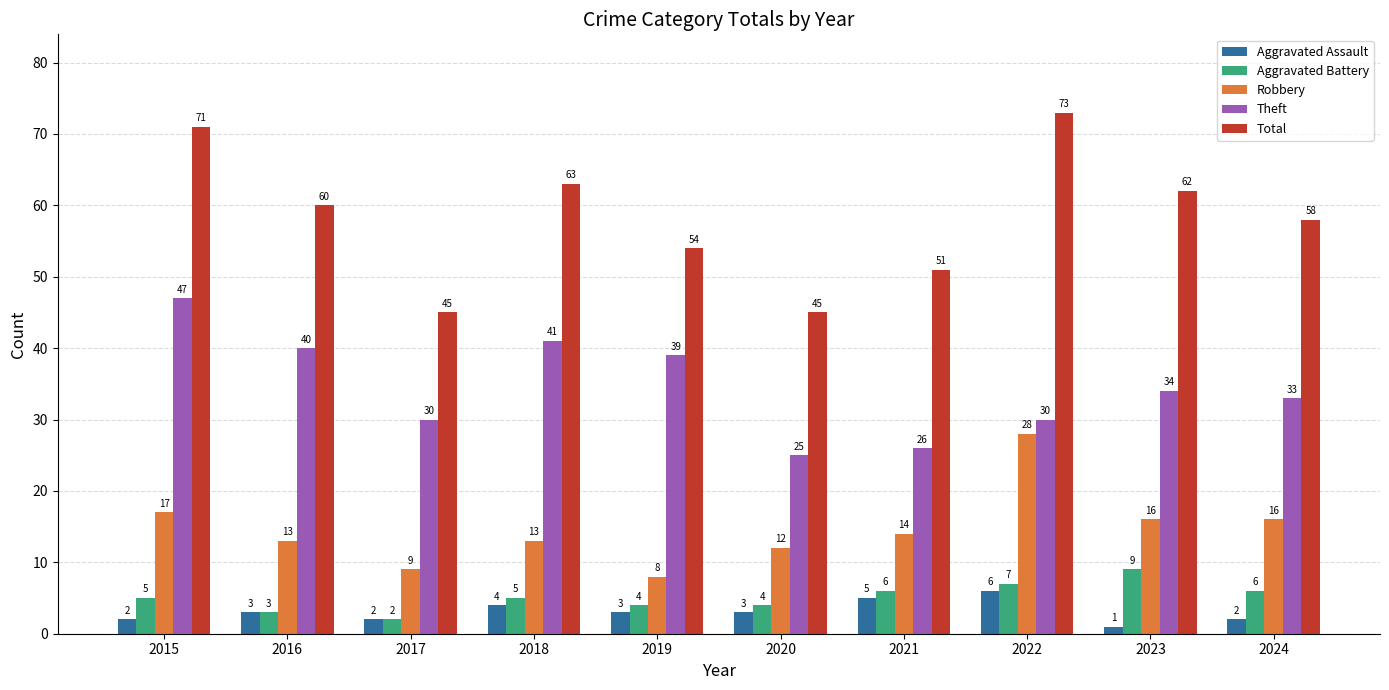

Which category has the highest value in the Theft series?

2015